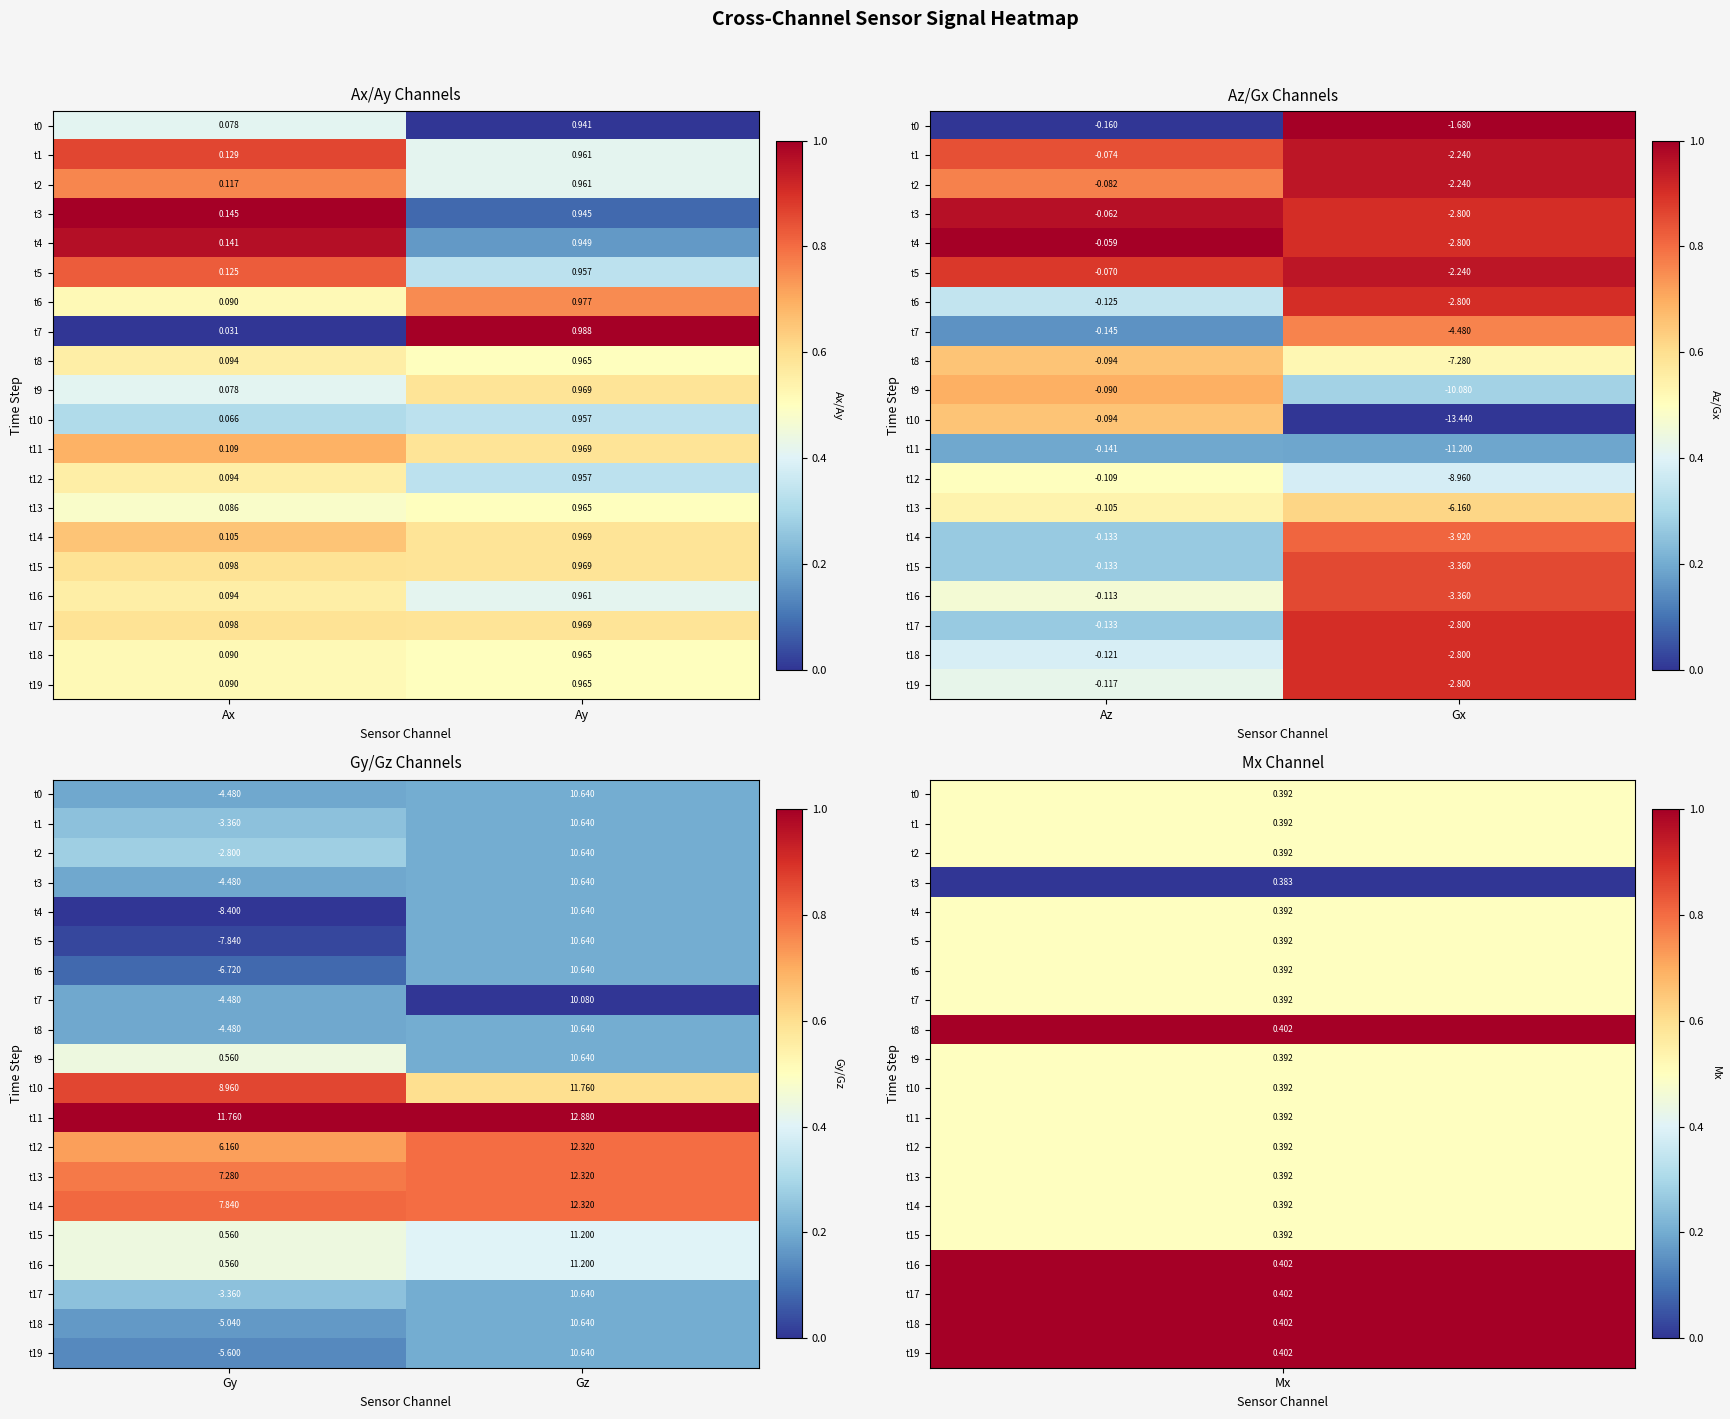

Count the t7 values in the range 0 to 1.

2